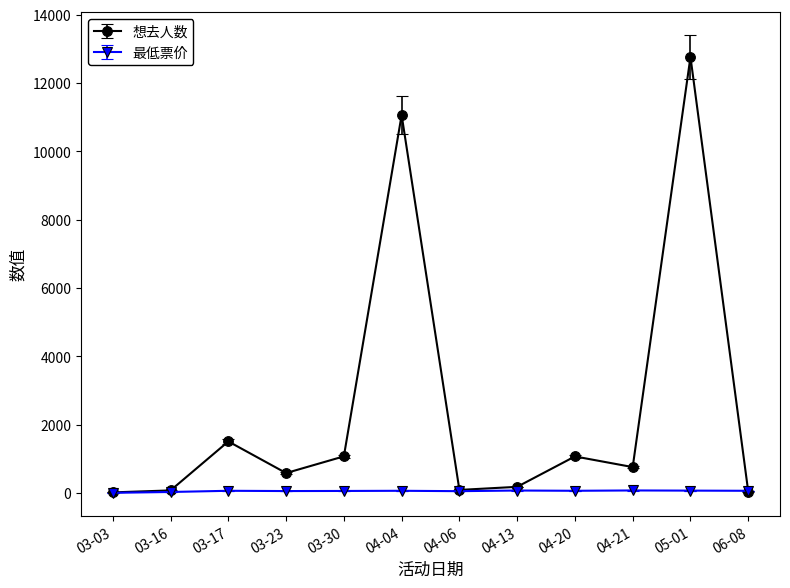

Which label corresponds to the largest value in the chart?

05-01